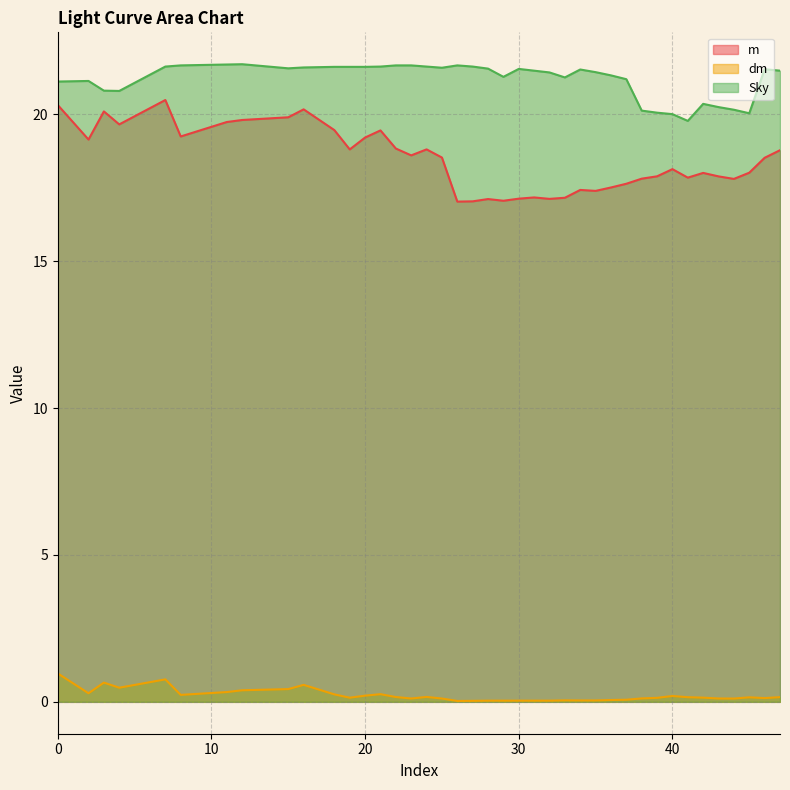

Which category has the lowest value in the m series?

26